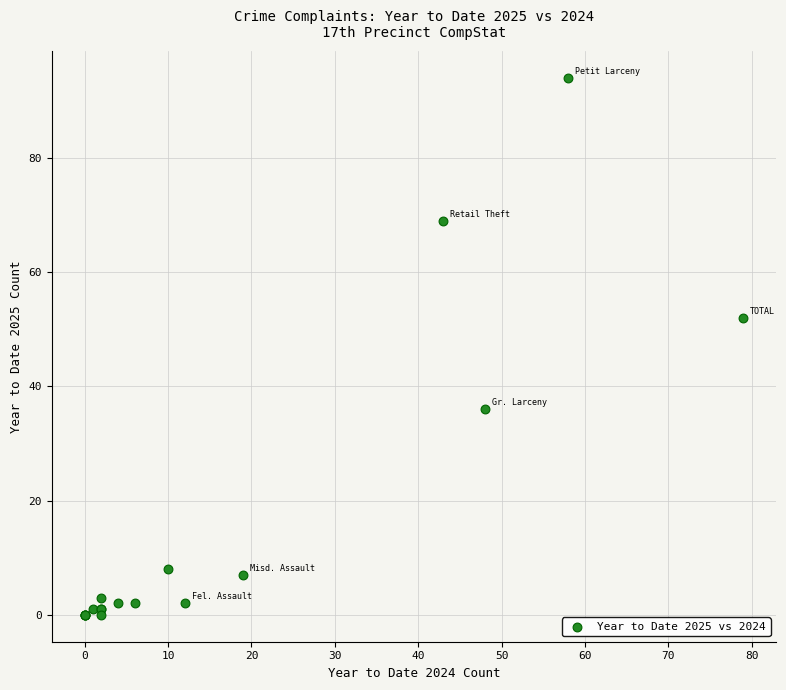

What Y value in the scatter plot is closest to 47?

52